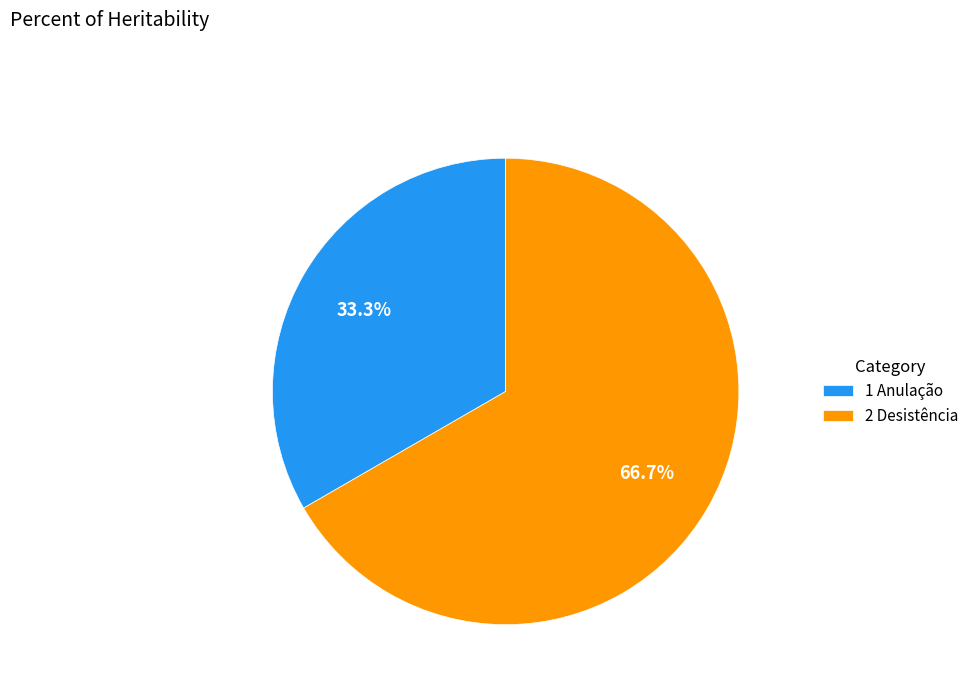

How many slices are in this pie chart?

2